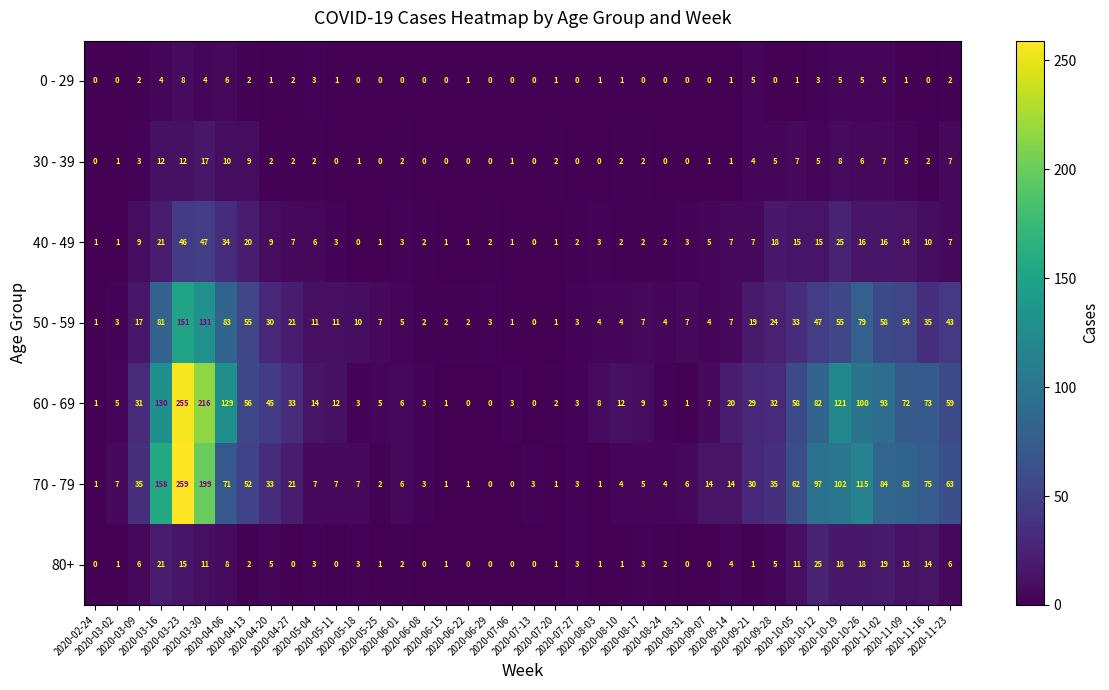

Which series has the widest spread of values?

70 - 79